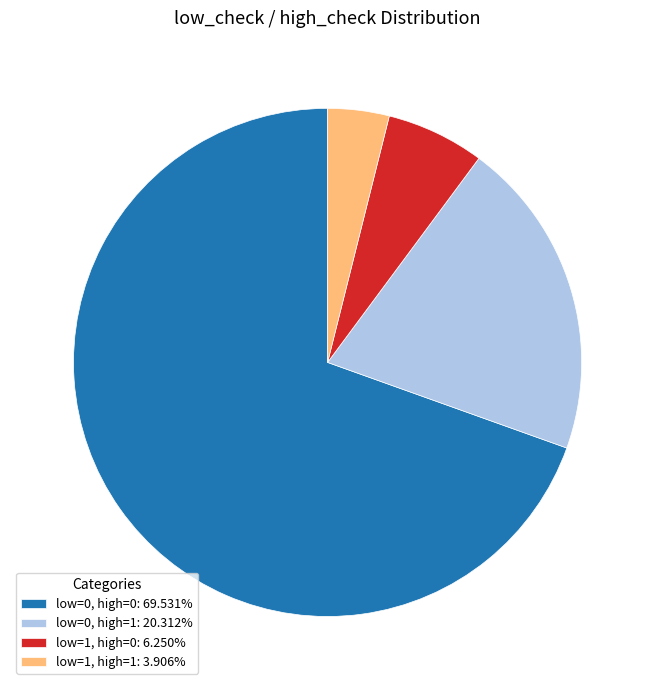

Does low=1, high=0: 6.250% account for over 50% of the chart?

No